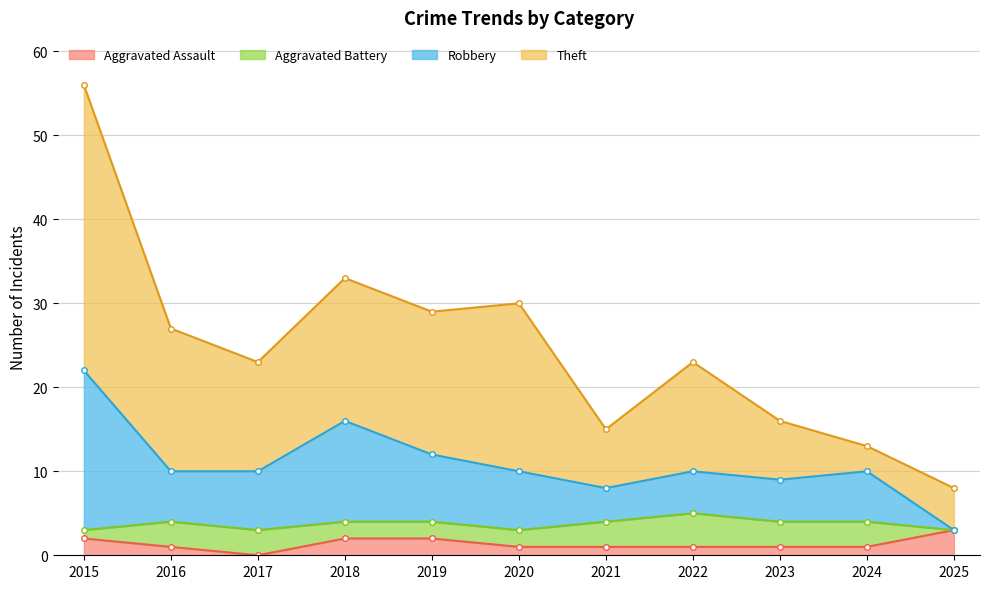

What is the value of the Aggravated Assault point at the 6th from the left?

1